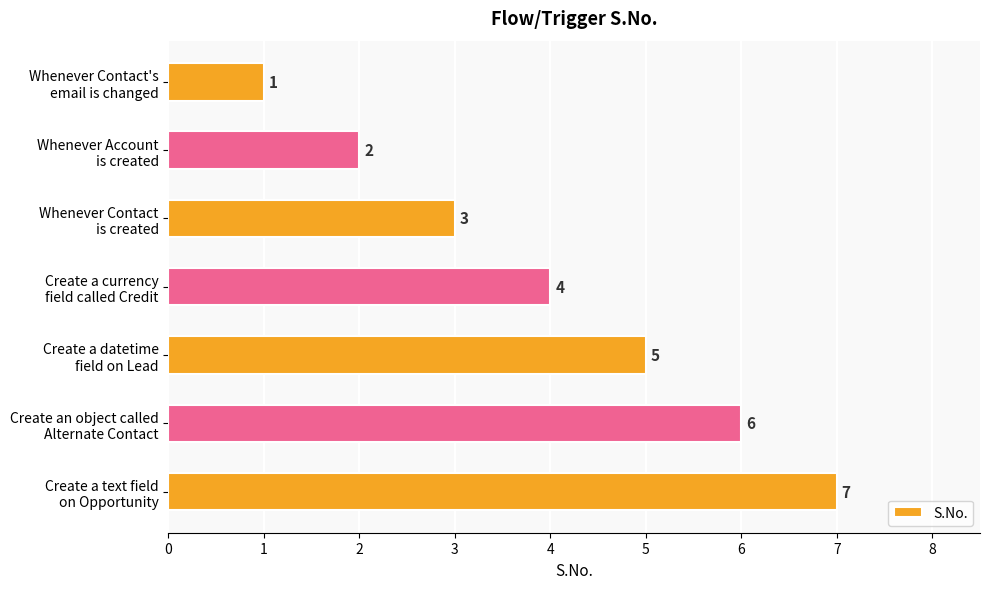

What is the minimum value shown in the chart?

1